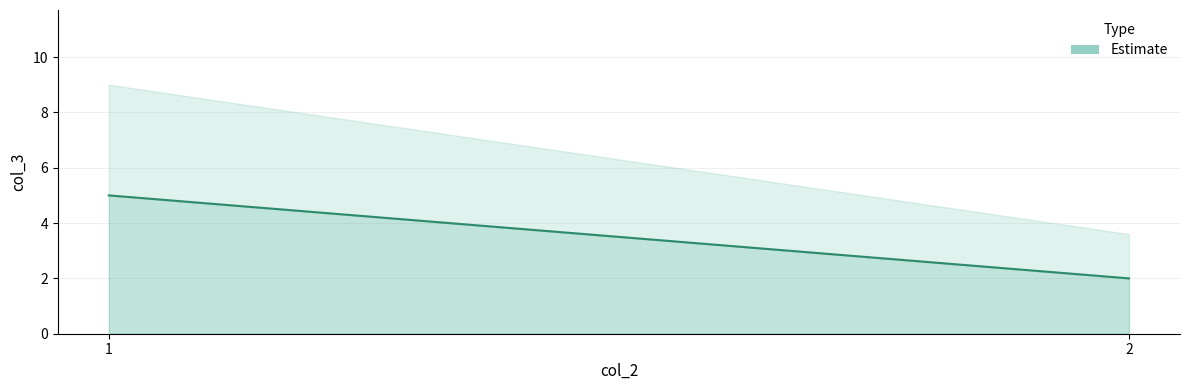

What is the greatest value displayed?

5